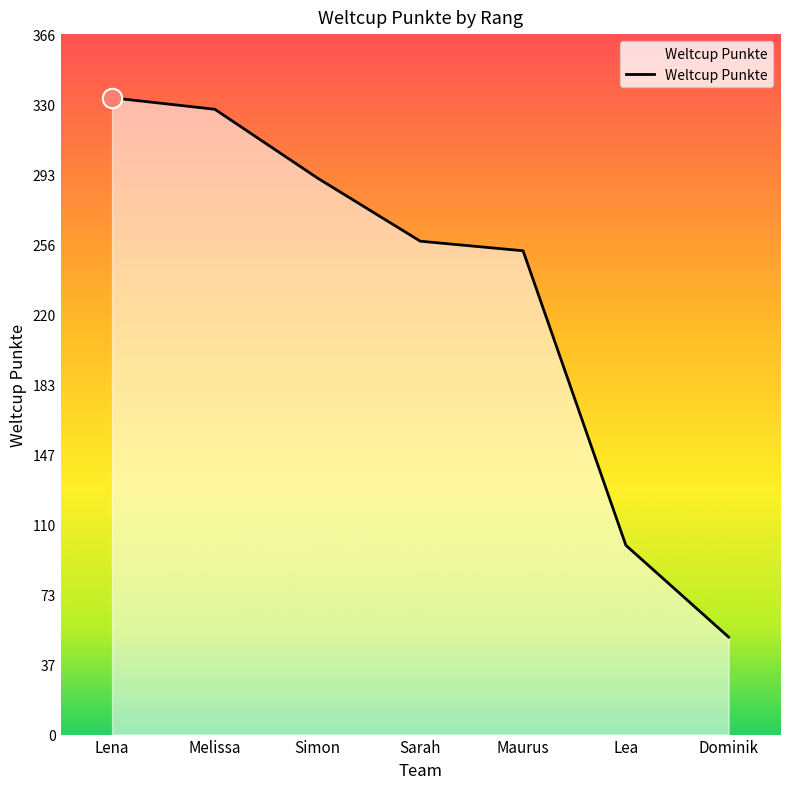

Reading left to right, list all the values displayed in this chart.

Lena=333	Melissa=327	Simon=291	Sarah=258	Maurus=253	Lea=99	Dominik=51